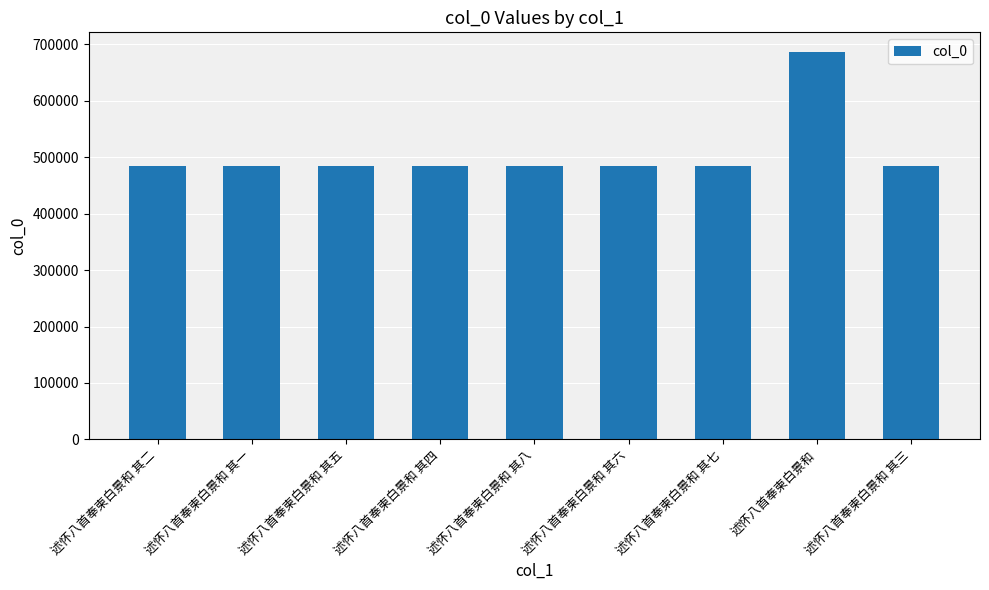

What is the greatest value displayed?

687099